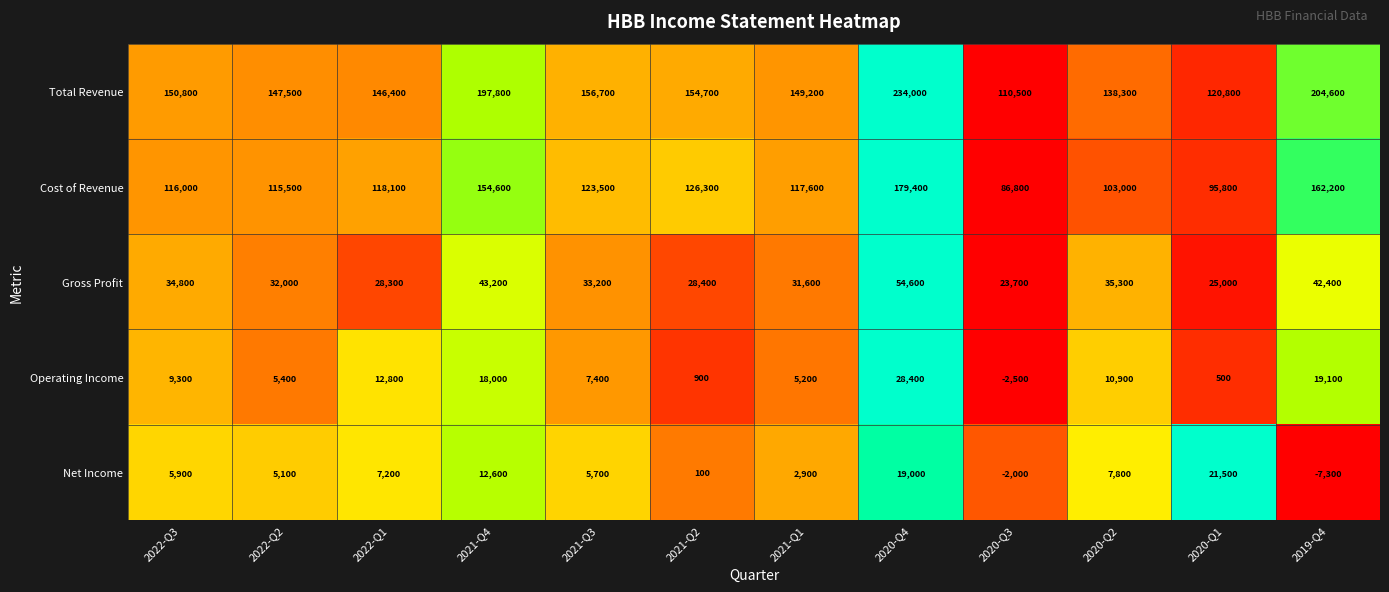

What is the difference between the second highest and second lowest values in the Cost of Revenue series?

66400